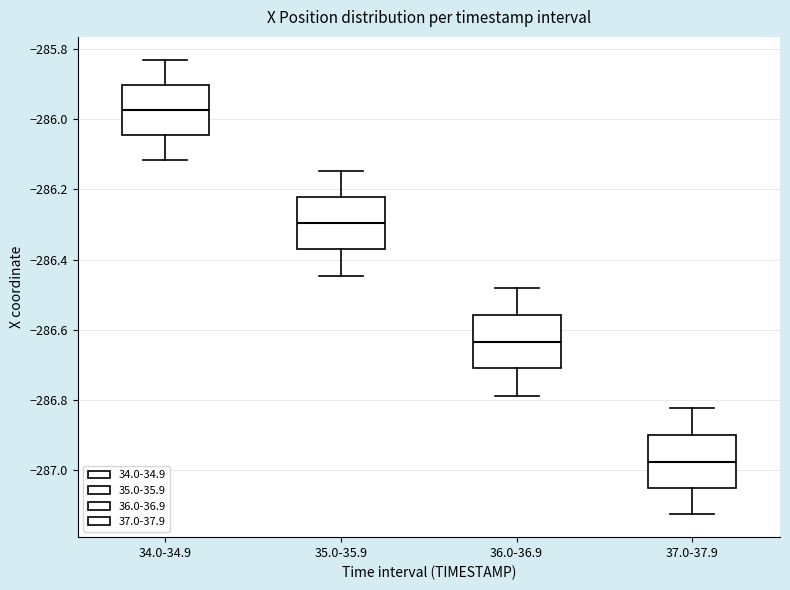

Which box has the lowest median line?

37.0-37.9